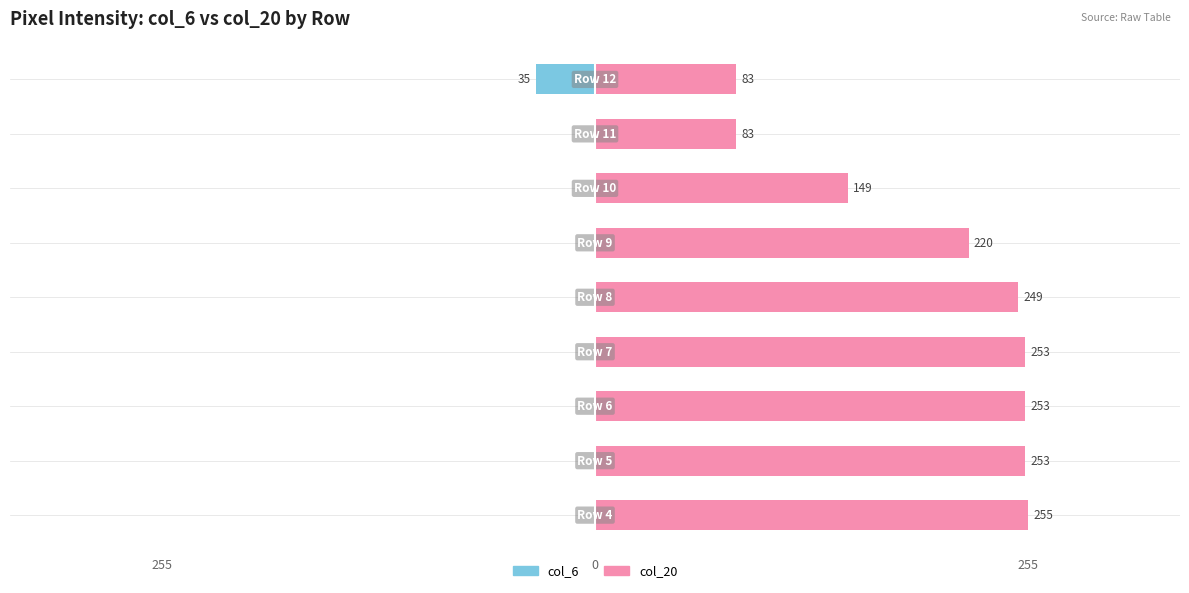

Between 255 and 3, which is larger?

255